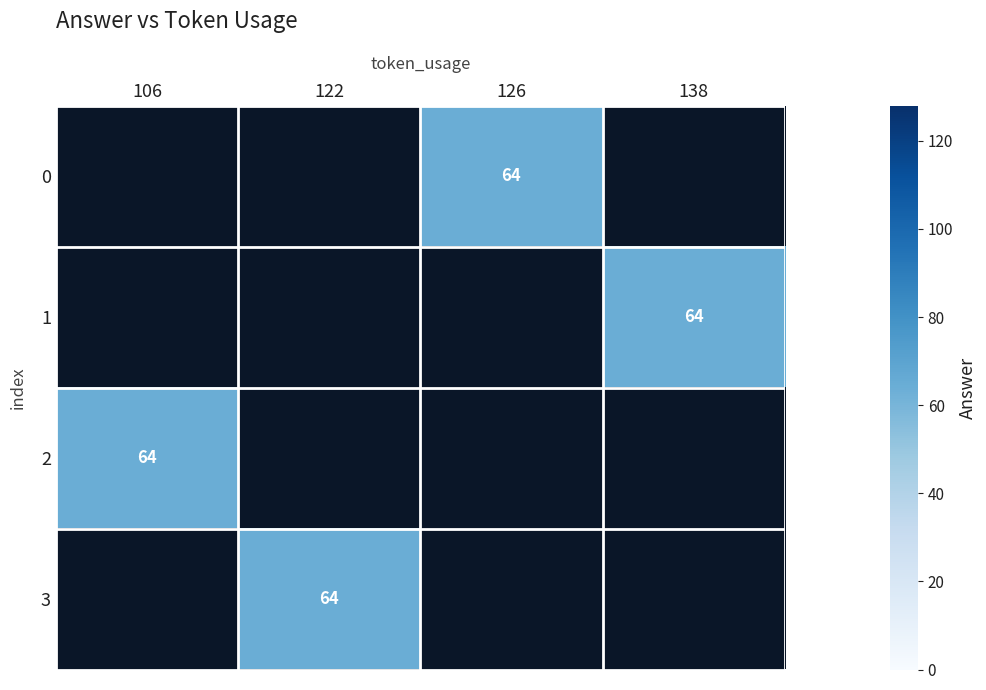

How many series are shown in this chart?

4